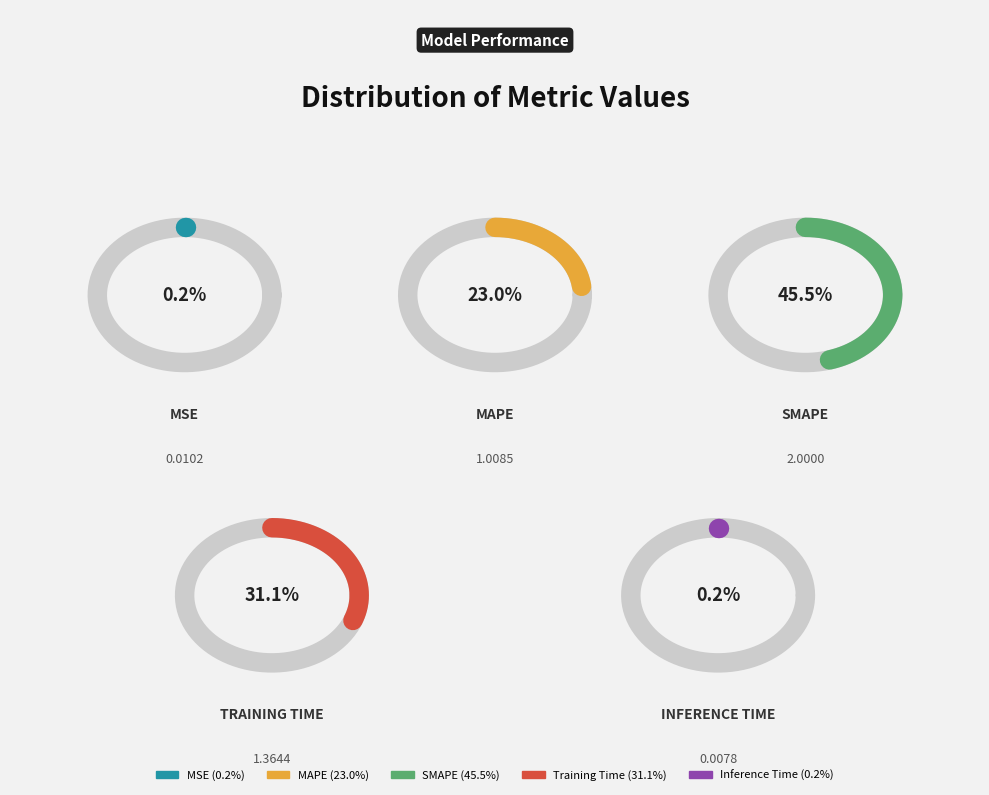

True or false: MSE accounts for 6% of the total.

False